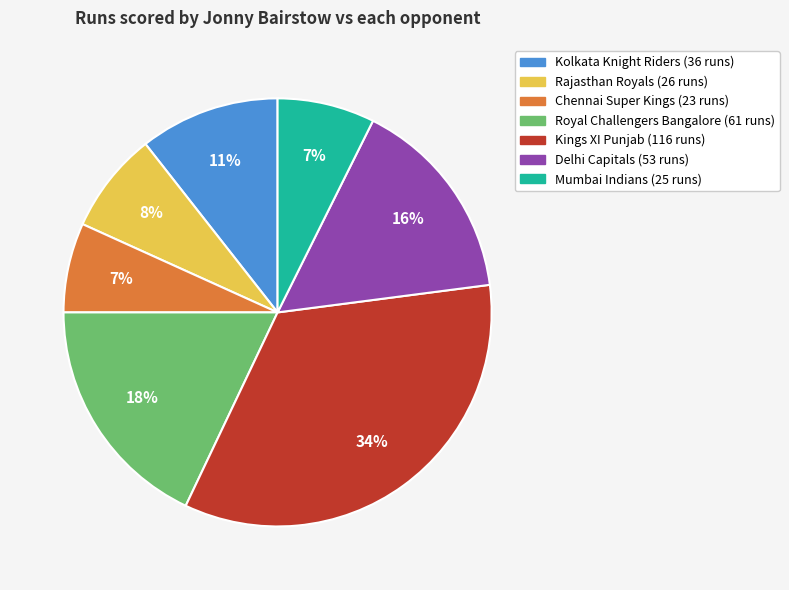

To the nearest percent, what is the difference between the Delhi Capitals and Kolkata Knight Riders slice percentages?

5%